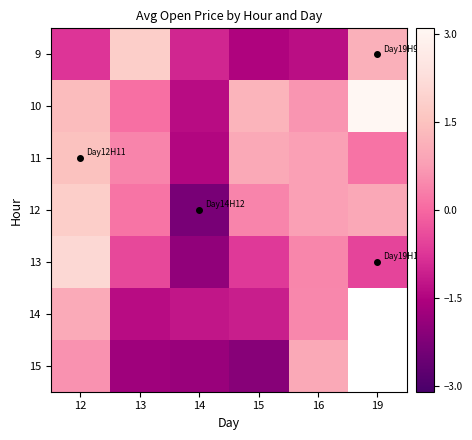

What is the greatest value displayed?

3.1